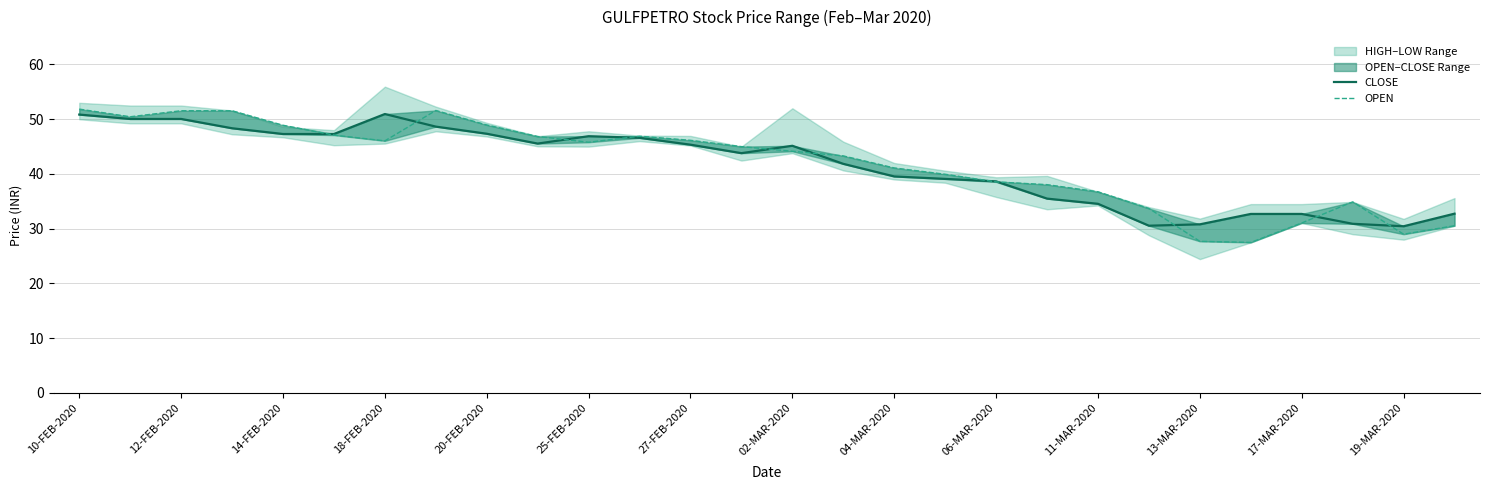

What is the sum of all CLOSE values?

1164.2